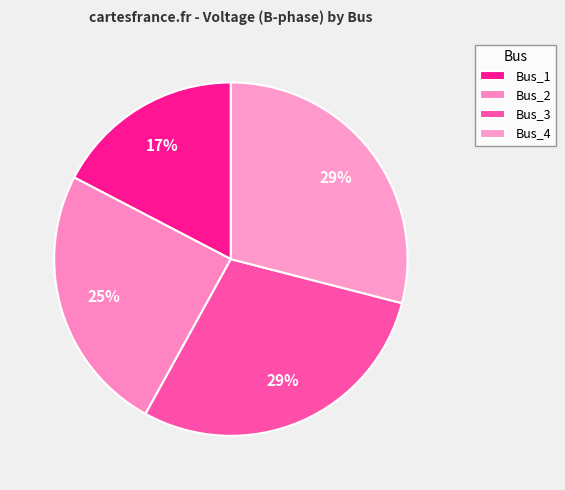

Does any single category account for the majority?

No